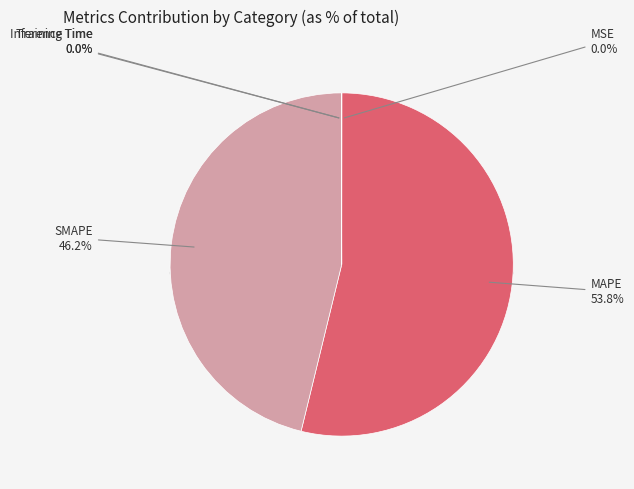

What percentage do Training Time and MAPE together represent?

53.8%